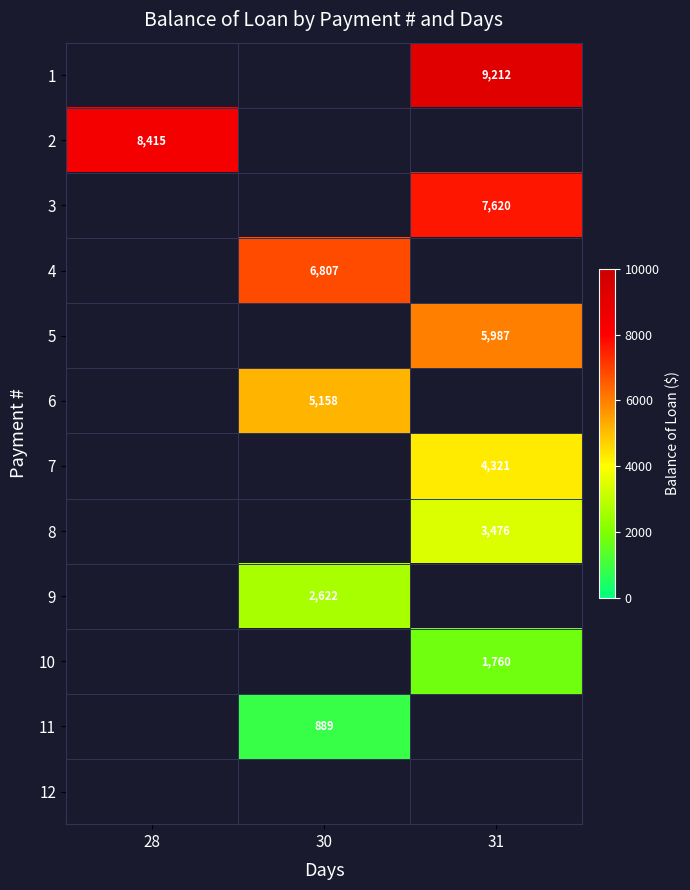

The 9 series shows 2622 at 30. True or false?

True